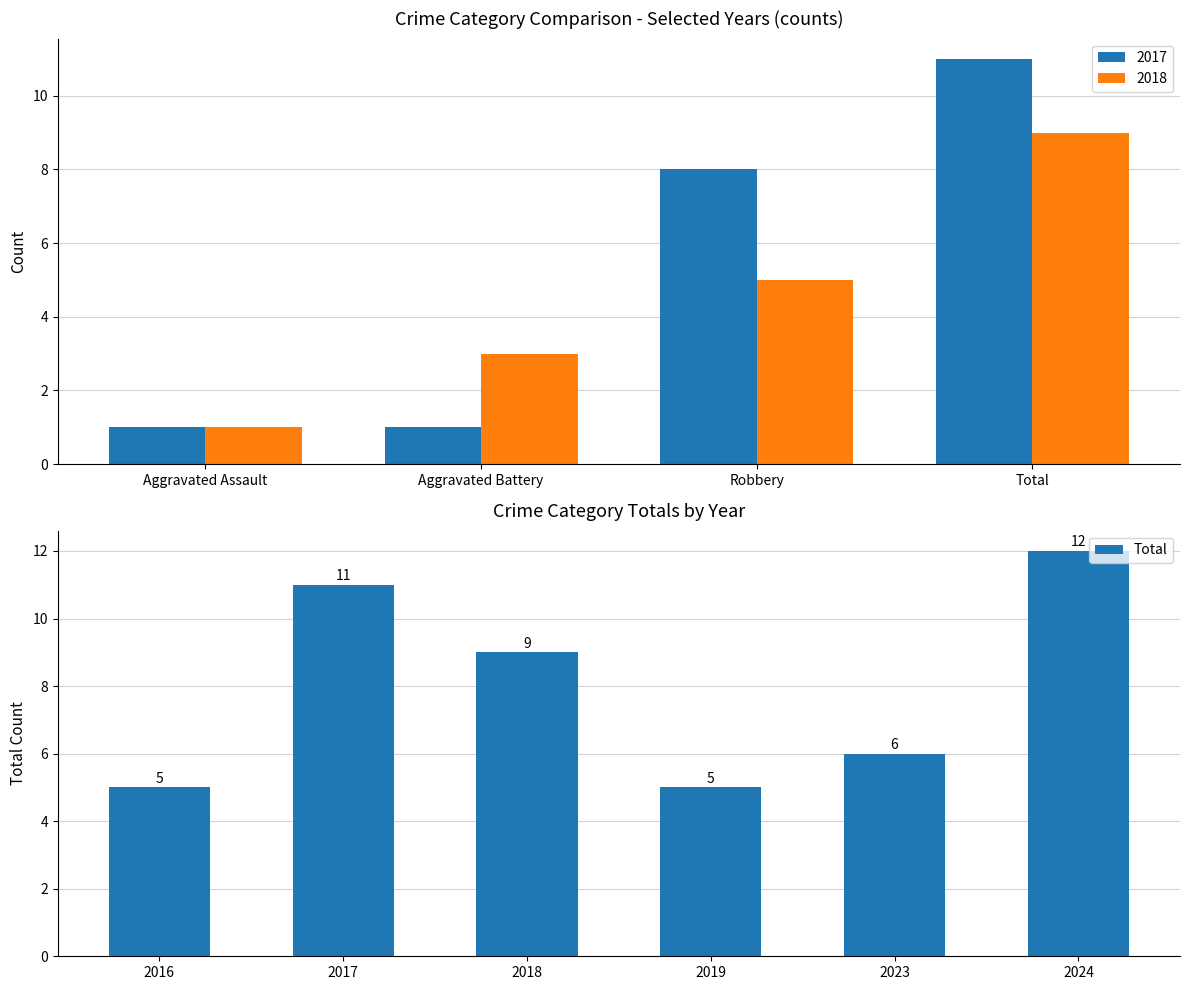

Are the bars horizontal?

No